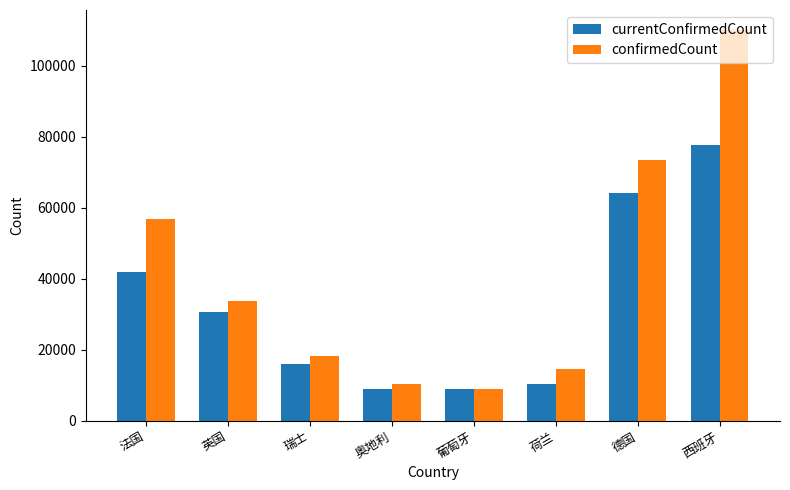

What value does the confirmedCount series have at 法国, to the nearest 100?

57000